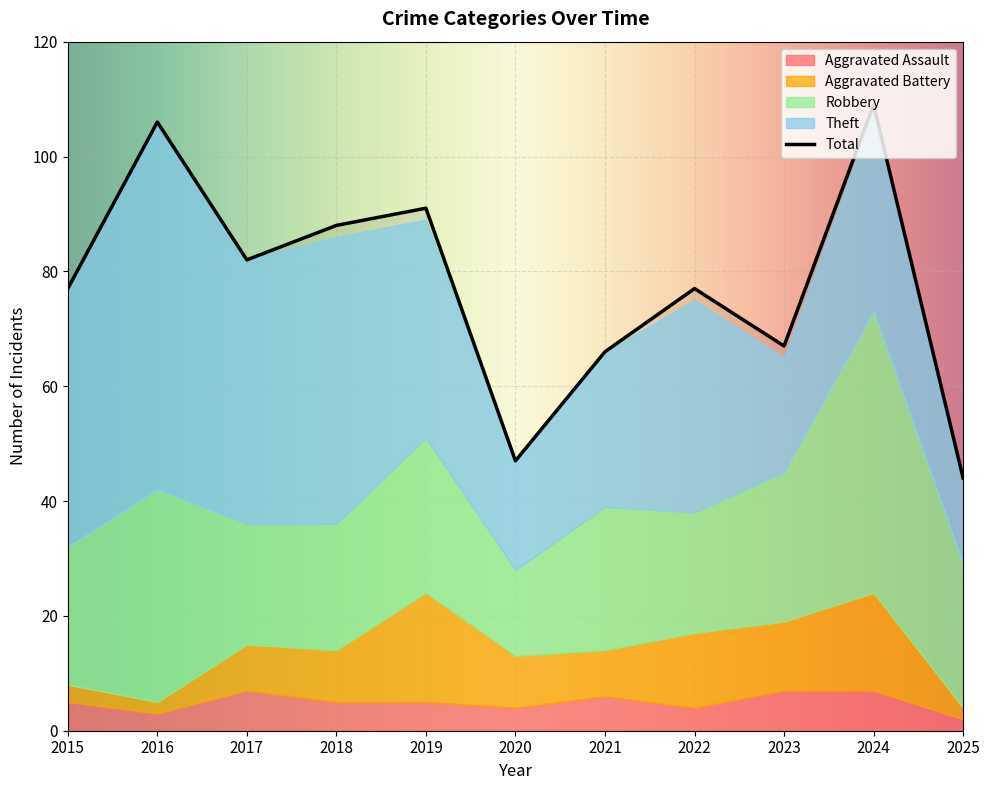

True or false: Aggravated Battery has a value of 8 at 2017.

True